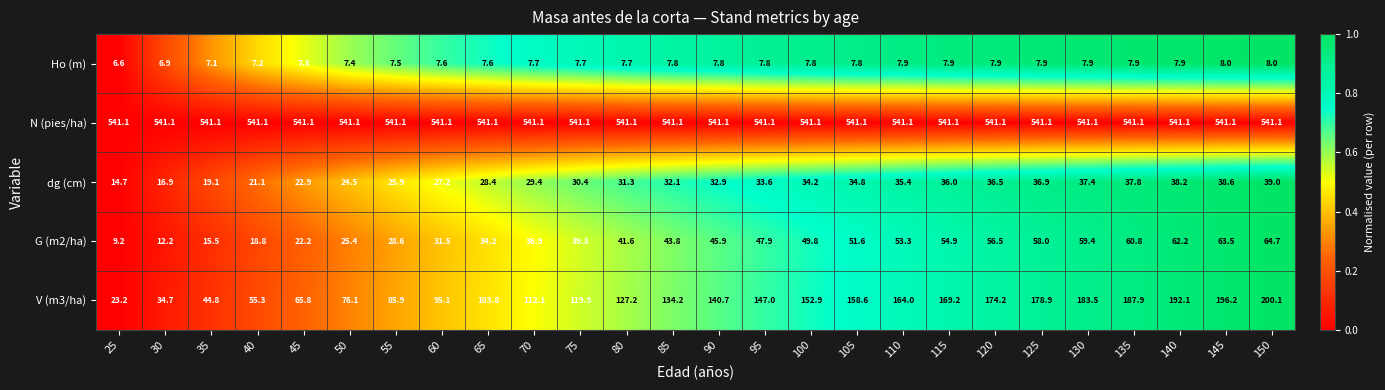

What is the spread (max minus min) of values at 65?

533.5